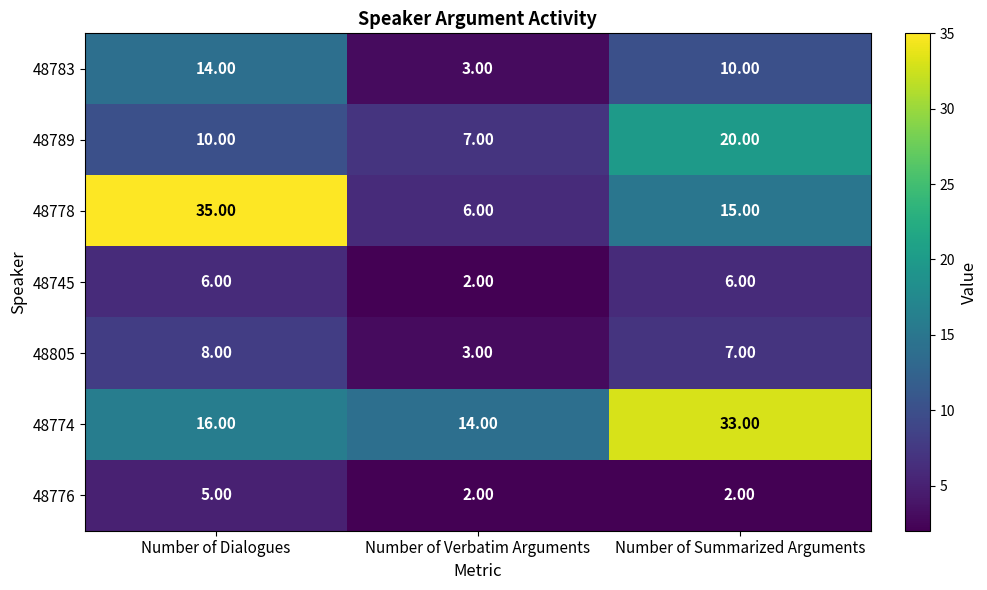

Where does the 48783 series first go above 10?

Number of Dialogues